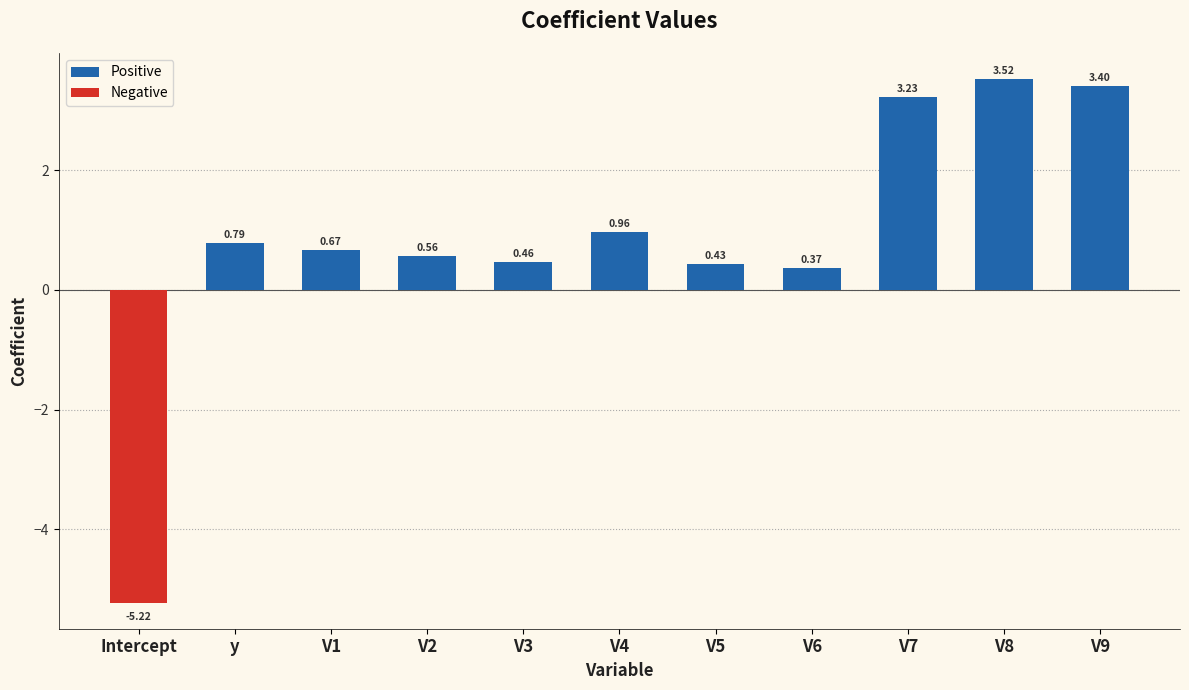

List the labels in order of Positive value, largest first.

V8, V9, V7, V4, y, V1, V2, V3, V5, V6